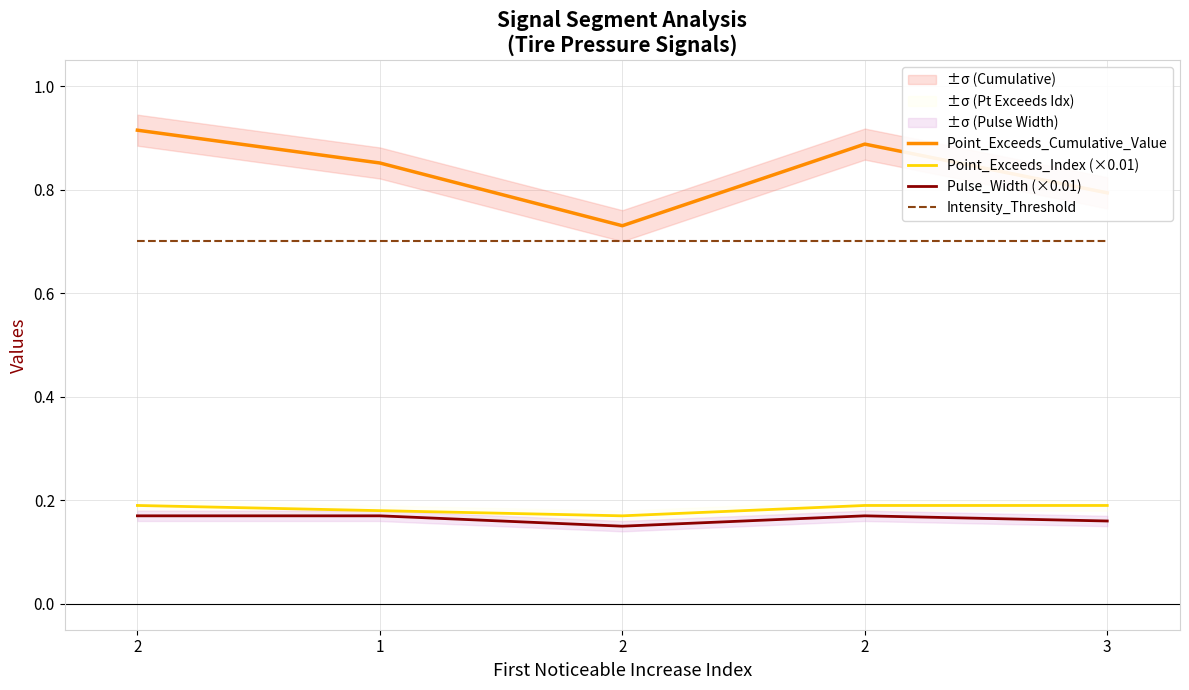

The value of Point_Exceeds_Index (×0.01) at 2 is 0.2. True or false?

True